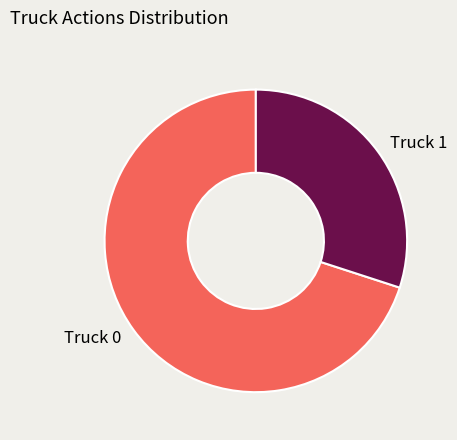

The Truck 1 slice represents 42% of the pie. True or false?

False